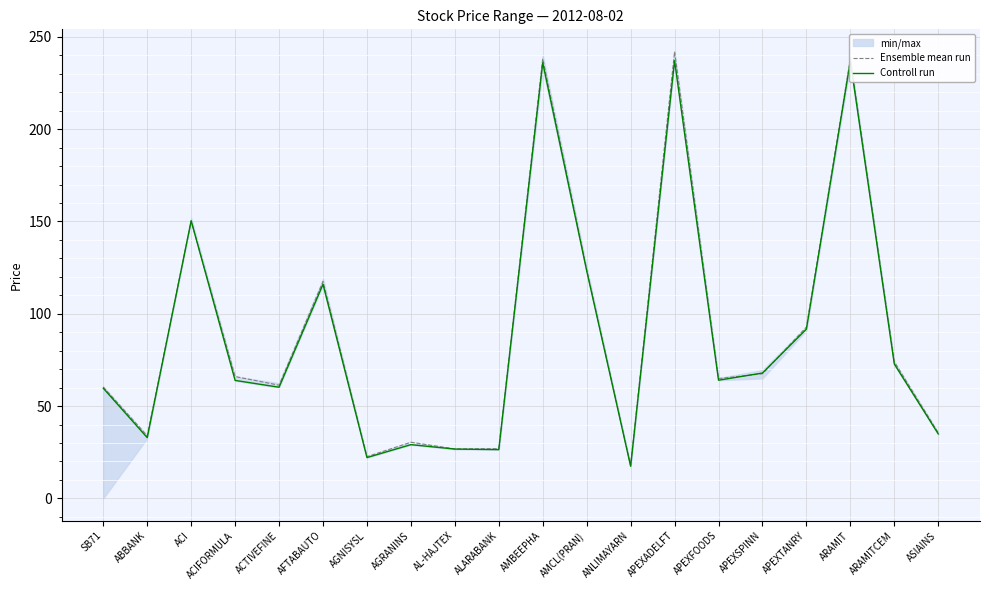

Which series changed the most between APEXSPINN and ARAMITCEM?

Ensemble mean run